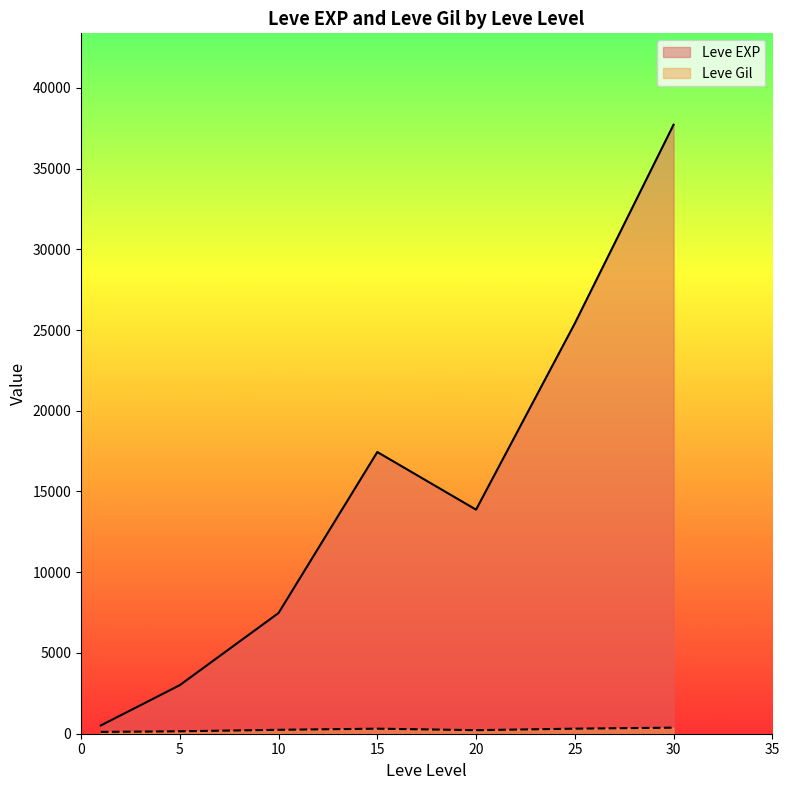

What are all the series names shown in the legend?

Leve EXP, Leve Gil